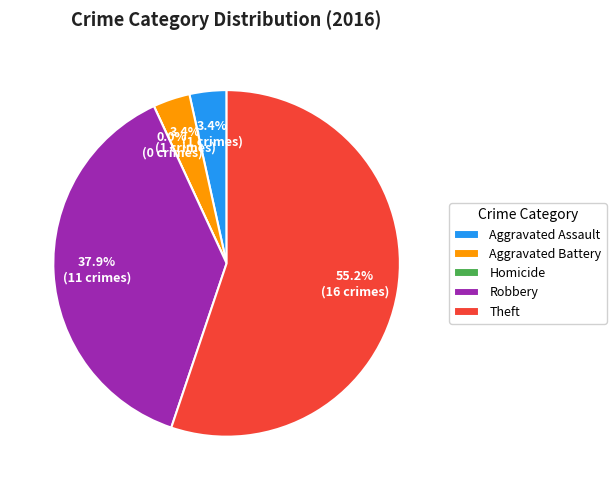

To the nearest percent, what is the difference between the largest and smallest slice percentages?

55%